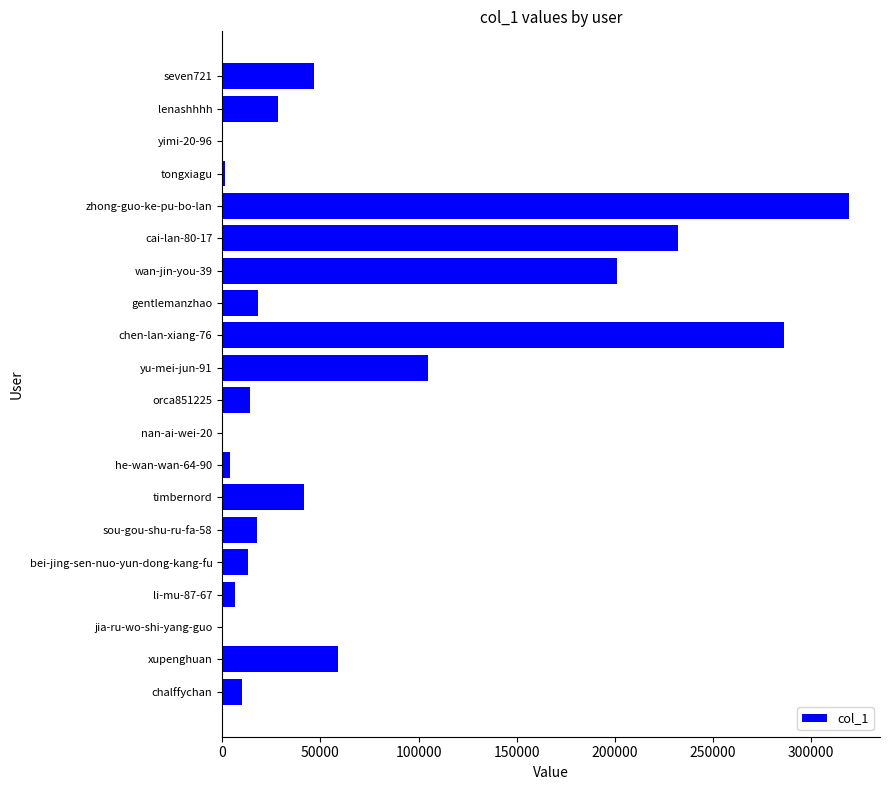

At which label is the value closest to 159566?

wan-jin-you-39